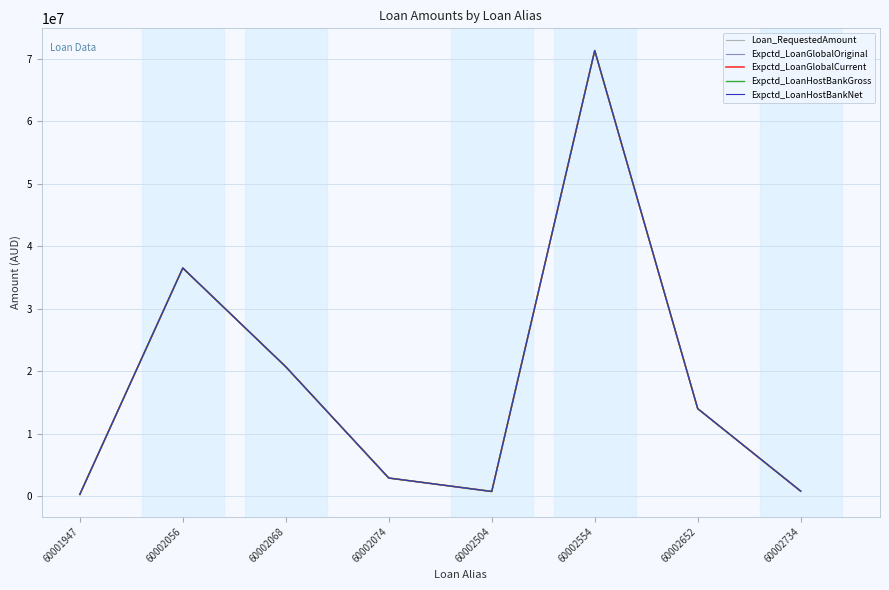

True or false: Loan_RequestedAmount has a value of 99955680 at 60002554.

False